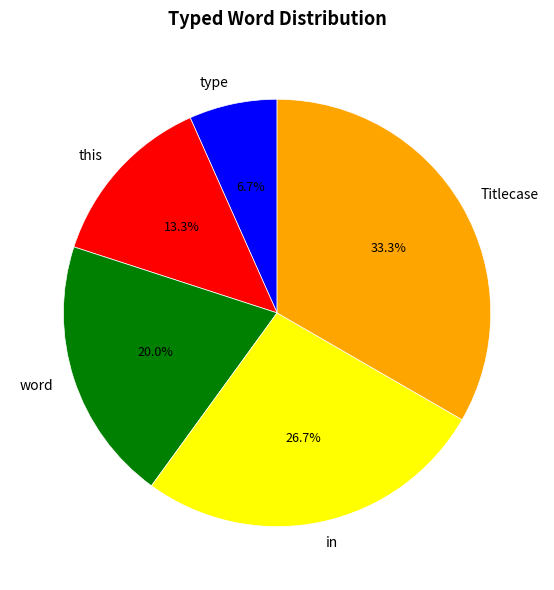

The in slice represents 36% of the pie. True or false?

False